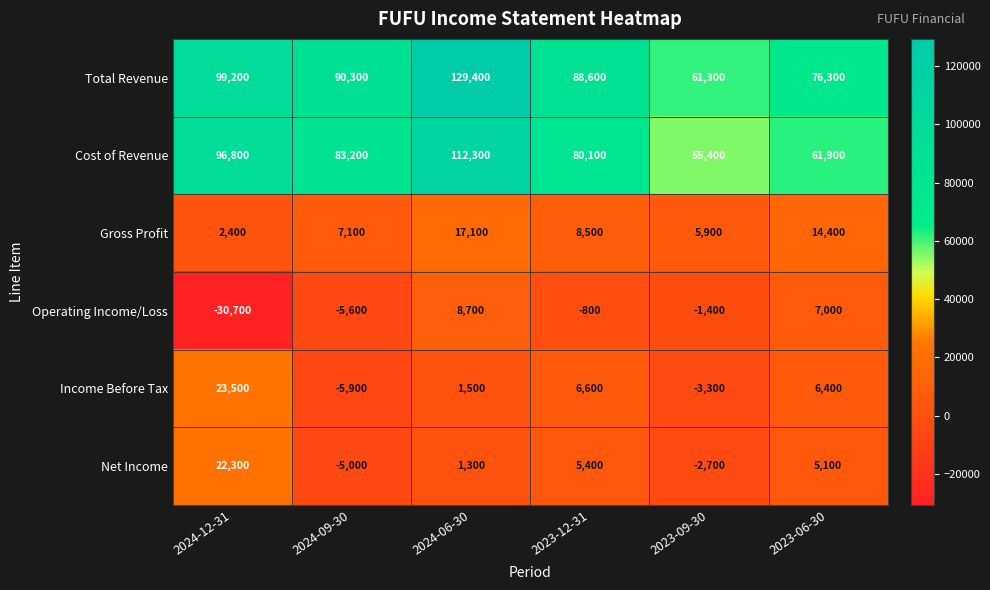

At 2023-06-30, list the series in order from smallest to largest.

Net Income, Income Before Tax, Operating Income/Loss, Gross Profit, Cost of Revenue, Total Revenue